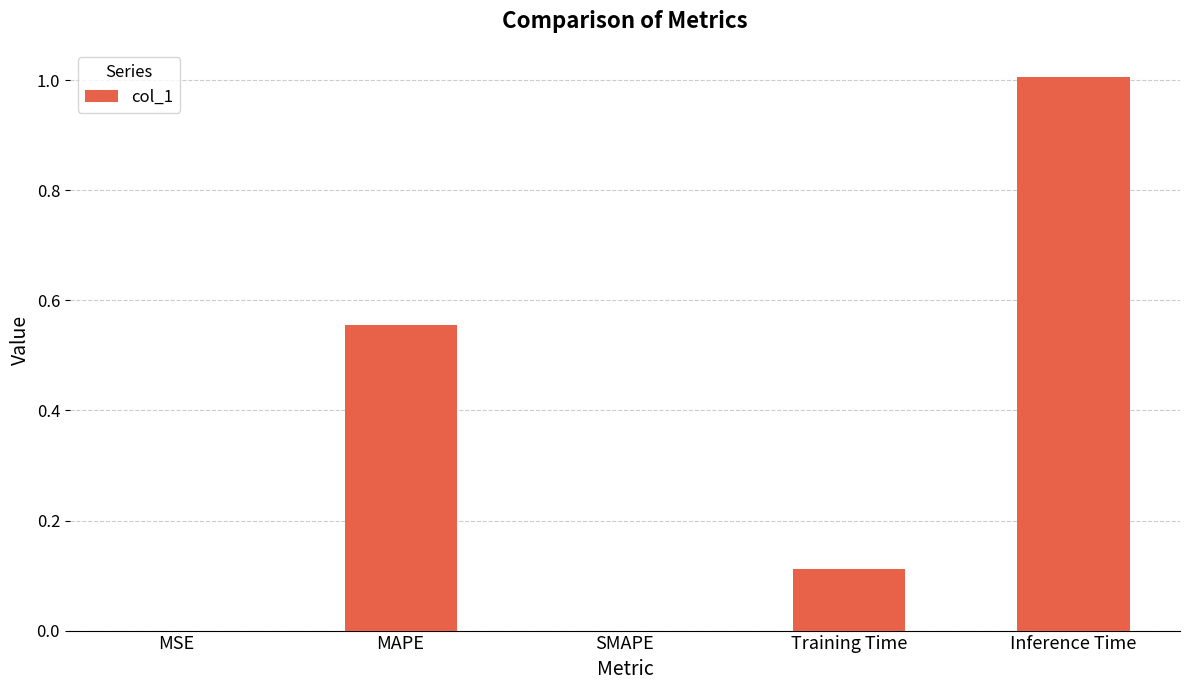

Which category has the highest value across all series?

Inference Time